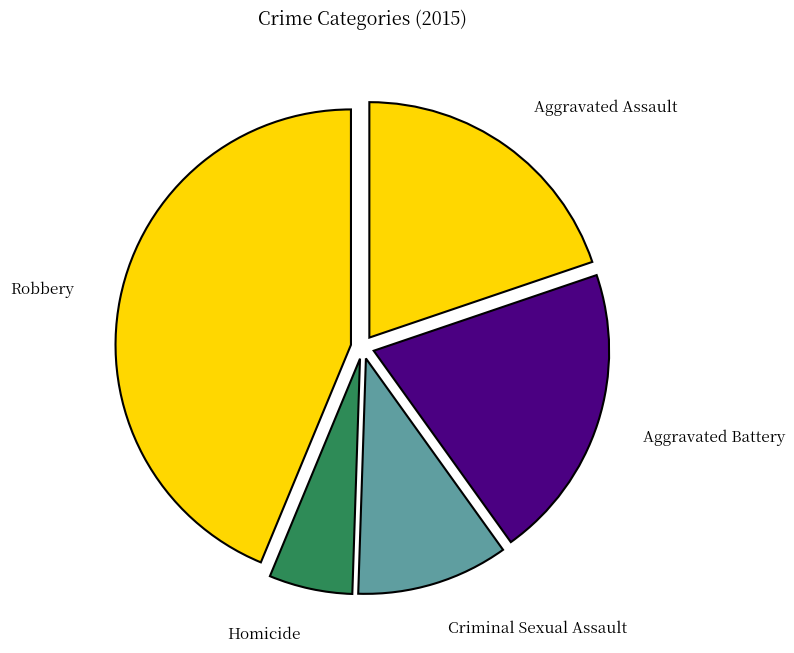

How many segments does this pie chart have?

5